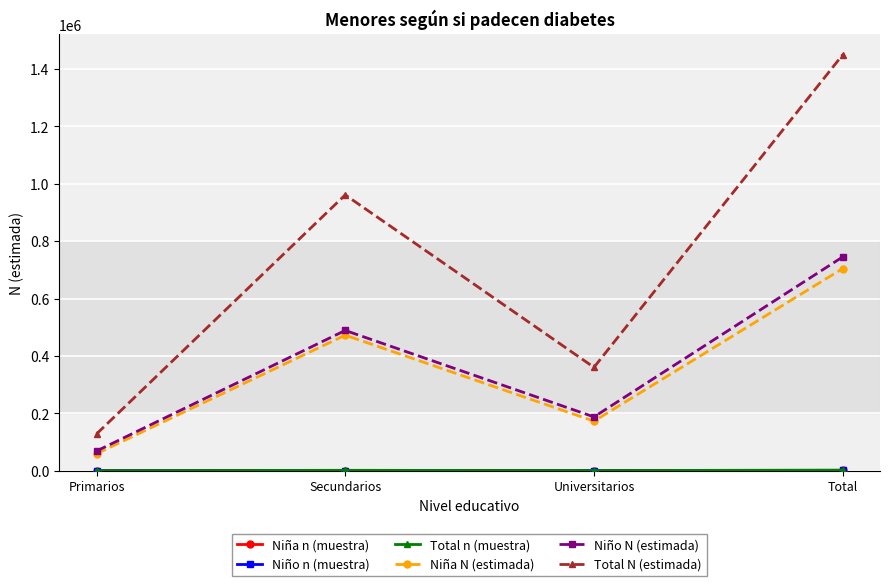

Which label corresponds to the largest value in the chart?

Total